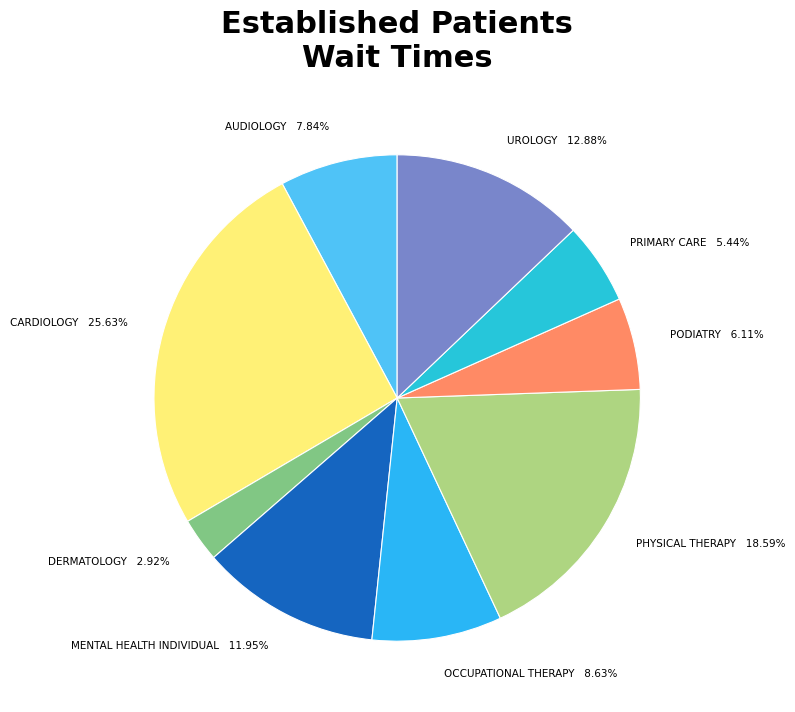

To the nearest percent, what is the difference between the largest and smallest slice percentages?

23%